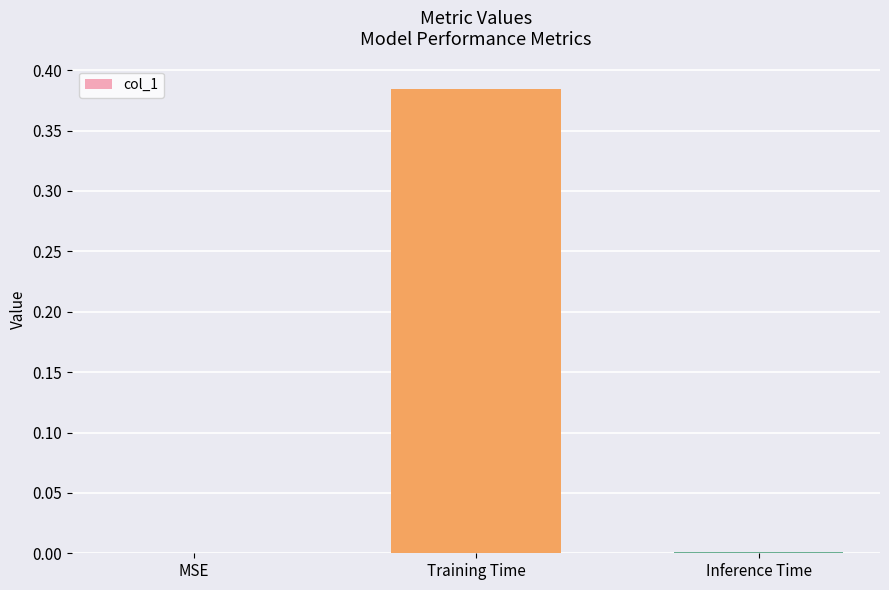

Between Training Time and Inference Time, which is larger?

Training Time